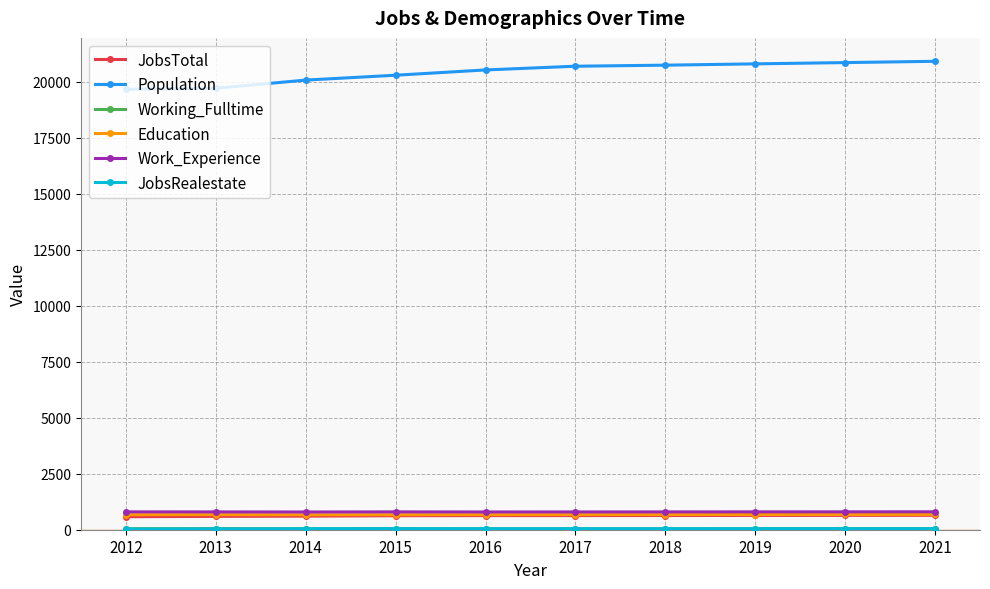

Which series changed the most between 2014 and 2020?

Population